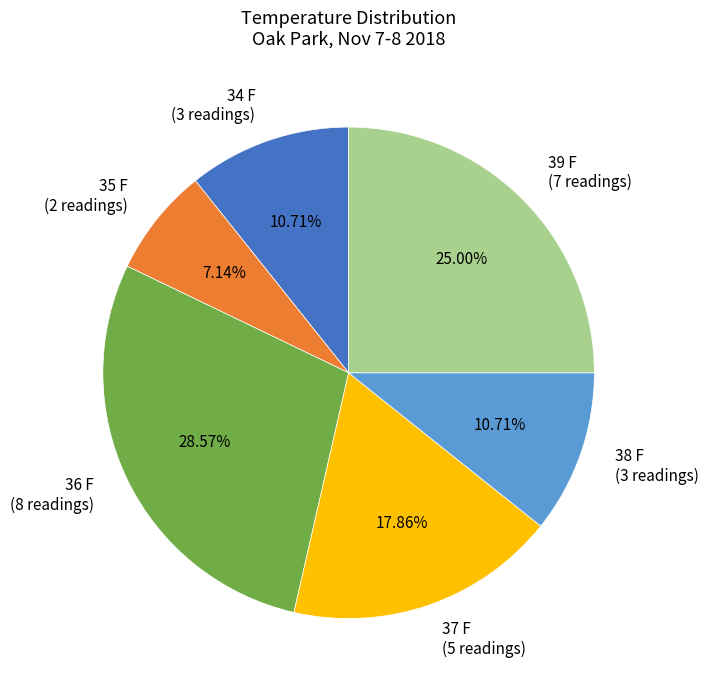

Is there any slice that represents more than half of the pie?

No